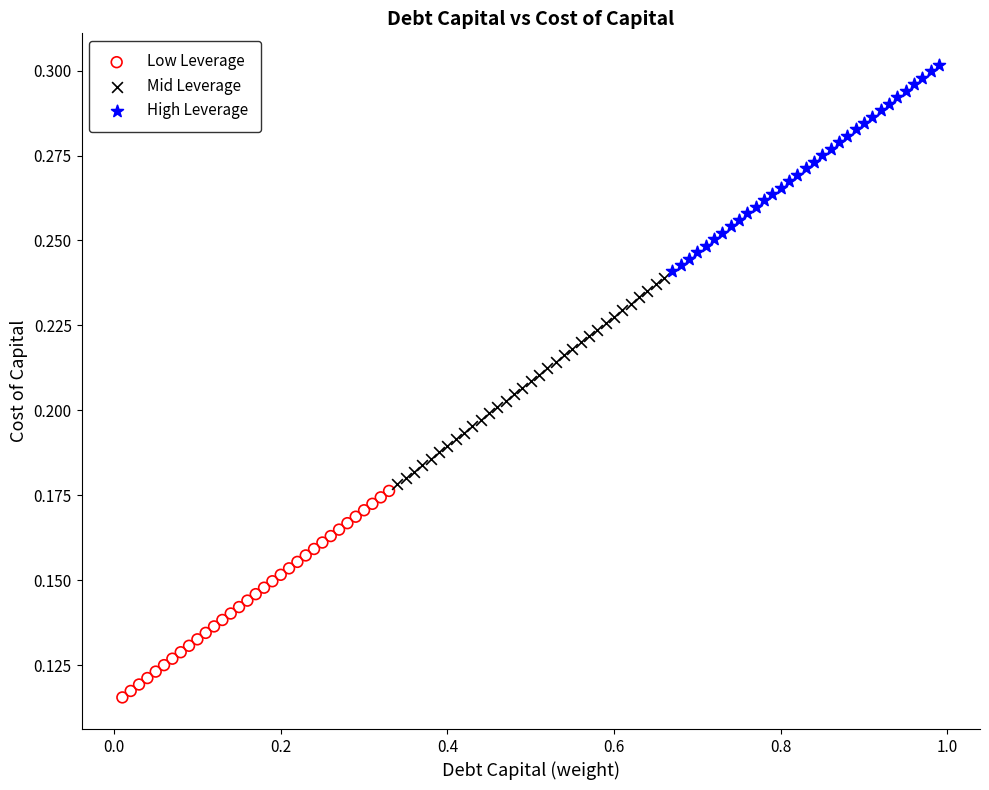

Which series contains the highest Y value?

High Leverage